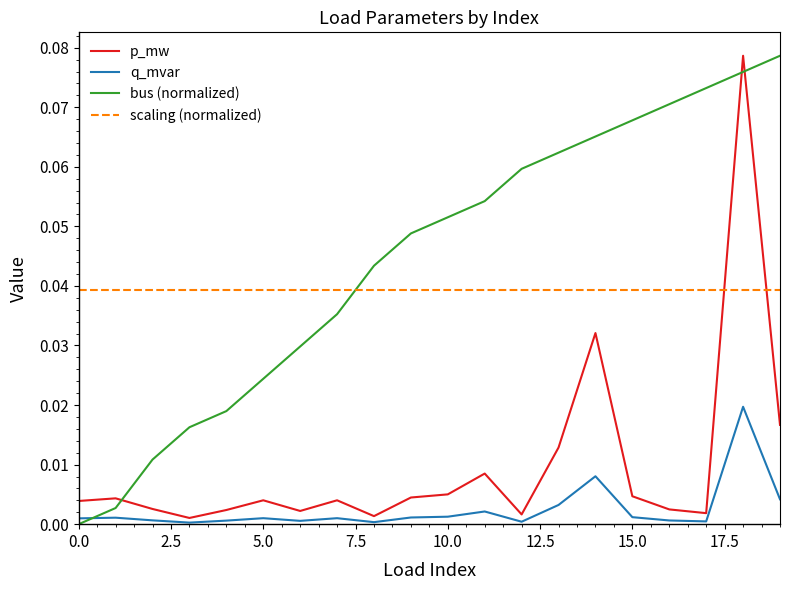

How many values in bus (normalized) are above zero?

19